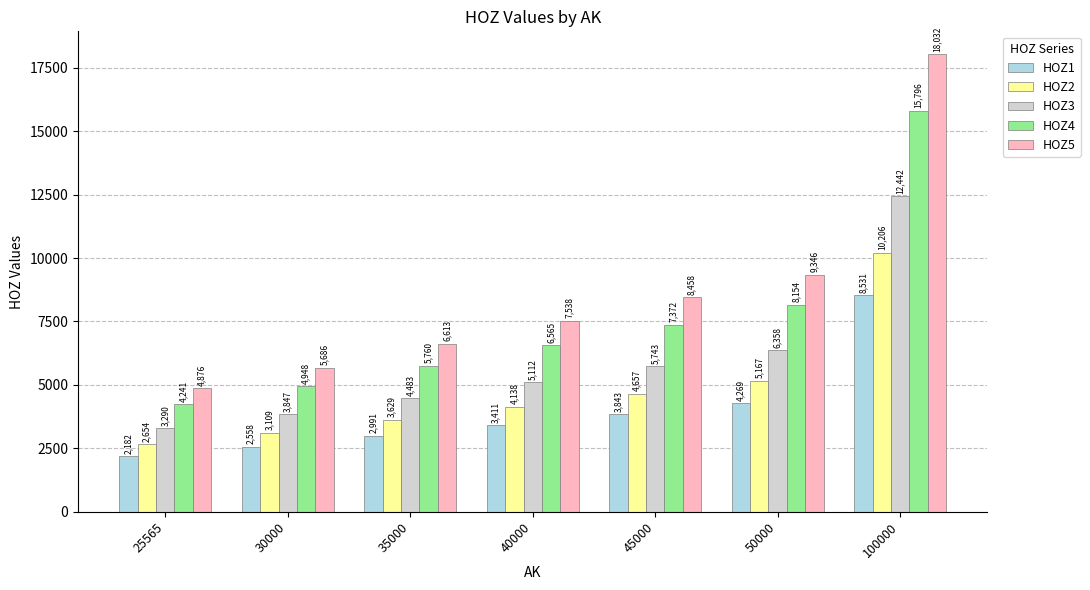

The value of HOZ5 at 40000 is 7538. True or false?

True